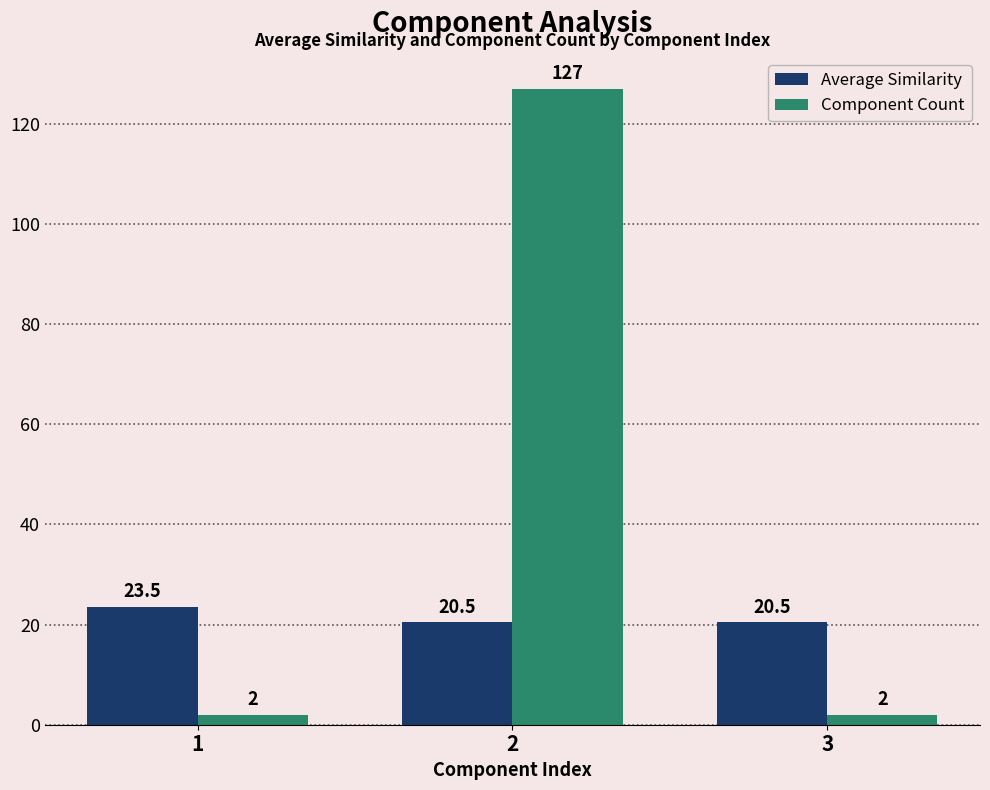

Rank the series at 3 from lowest to highest value.

Component Count, Average Similarity